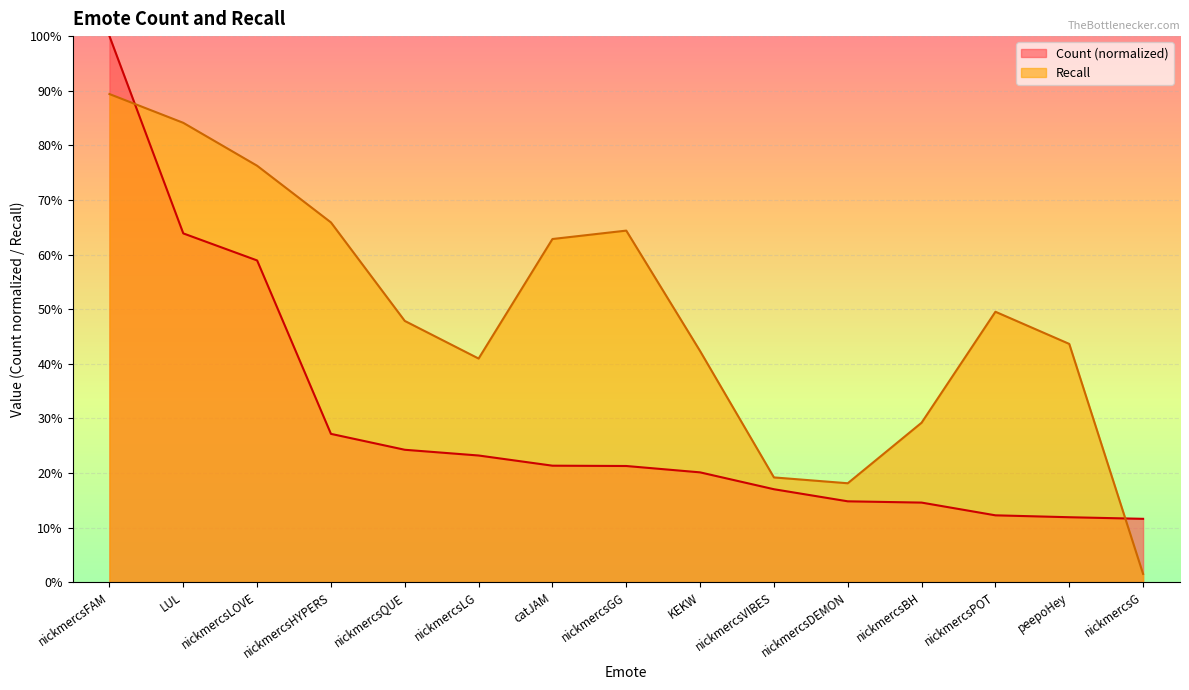

What is the label of the 6th point from the left?

nickmercsLG